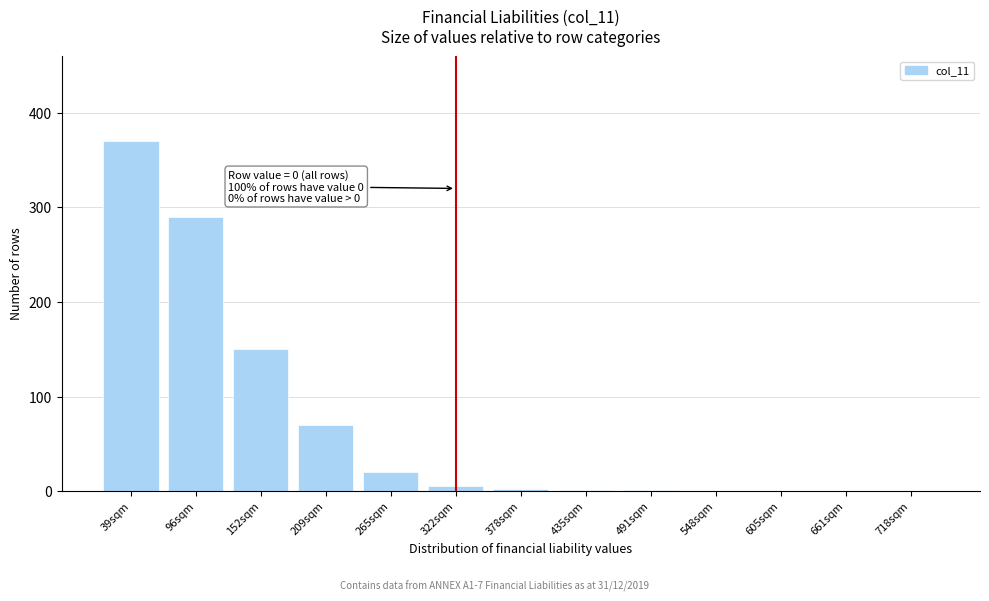

Which category has the highest value across all series?

39sqm